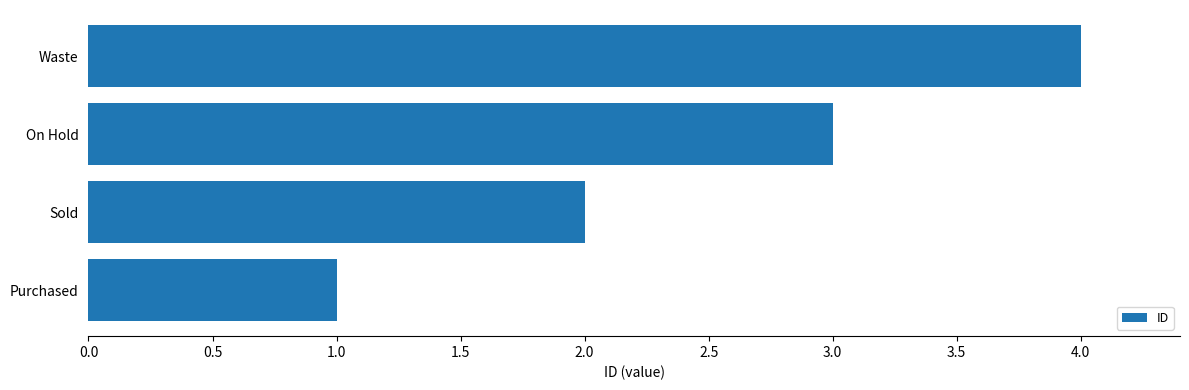

Is it true that the value at Purchased is 1?

True